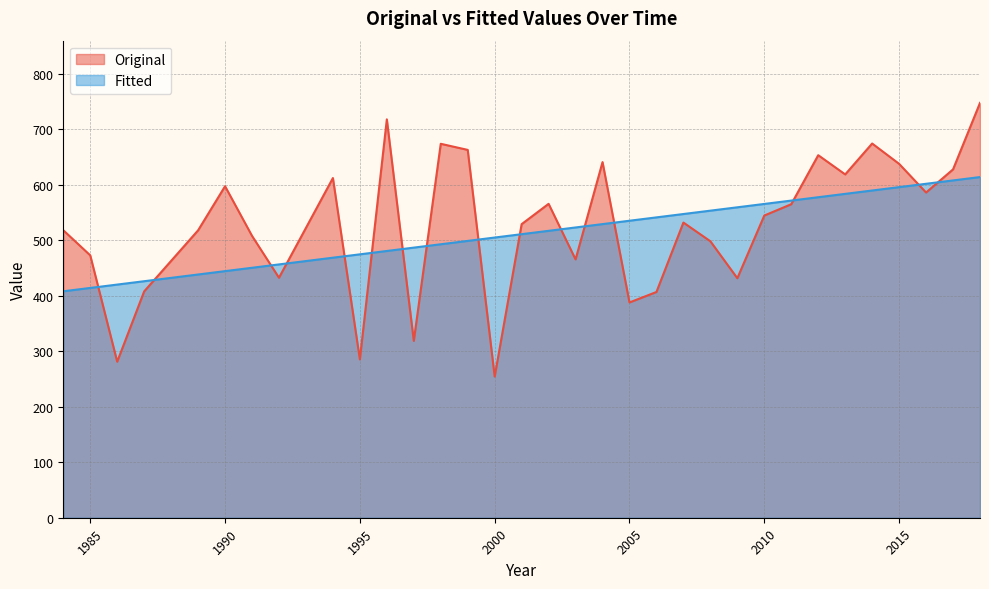

At how many categories does at least one series exceed 374?

33